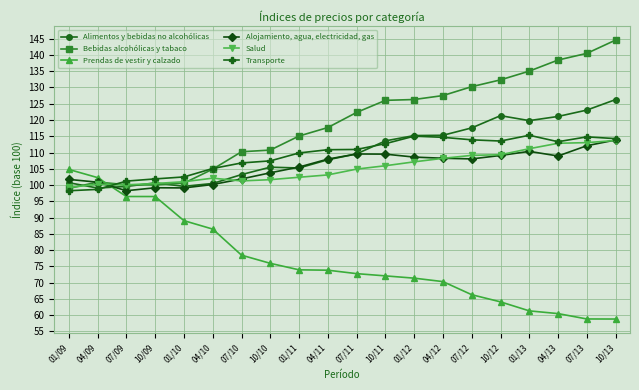

Between which two adjacent categories do Alimentos y bebidas no alcohólicas and Prendas de vestir y calzado first intersect?

04/09 and 07/09